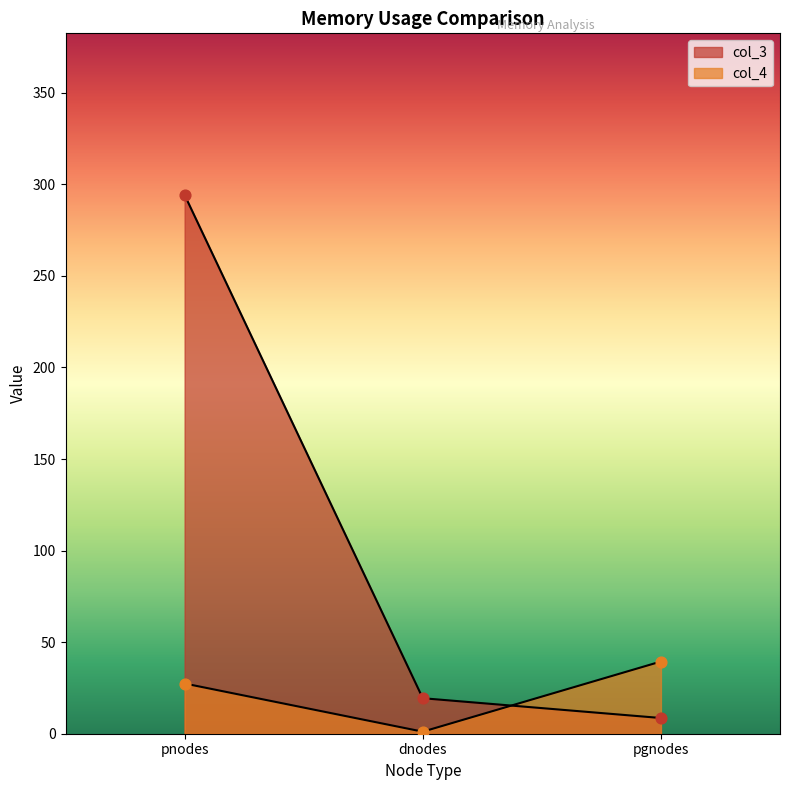

At which category is the sum across all series the highest?

pnodes